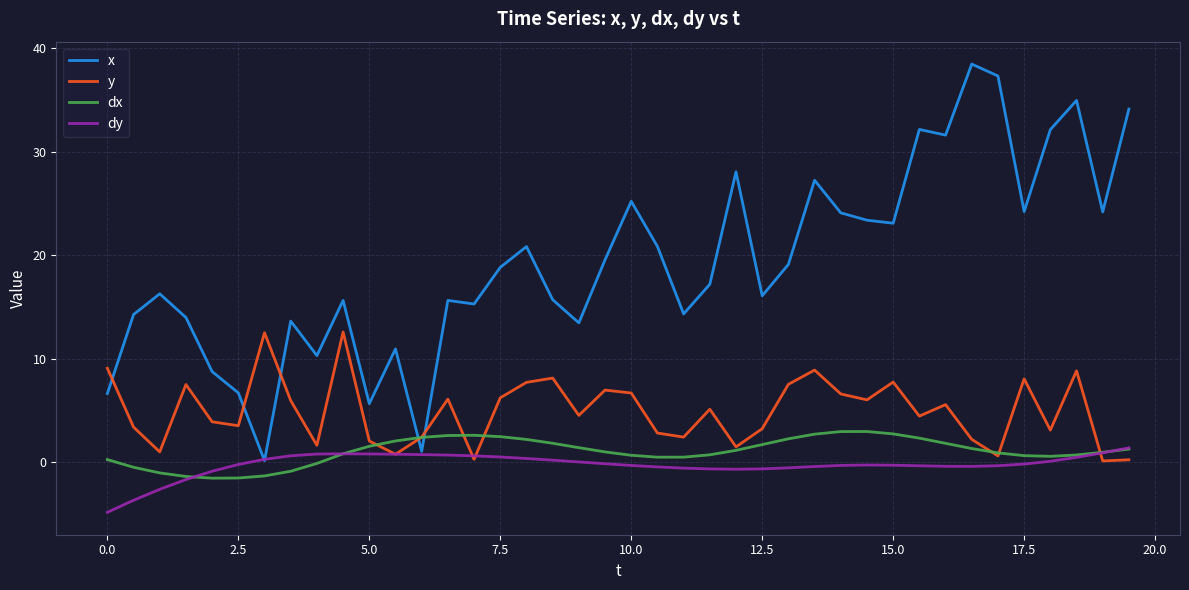

Which series has the largest range (max minus min)?

x